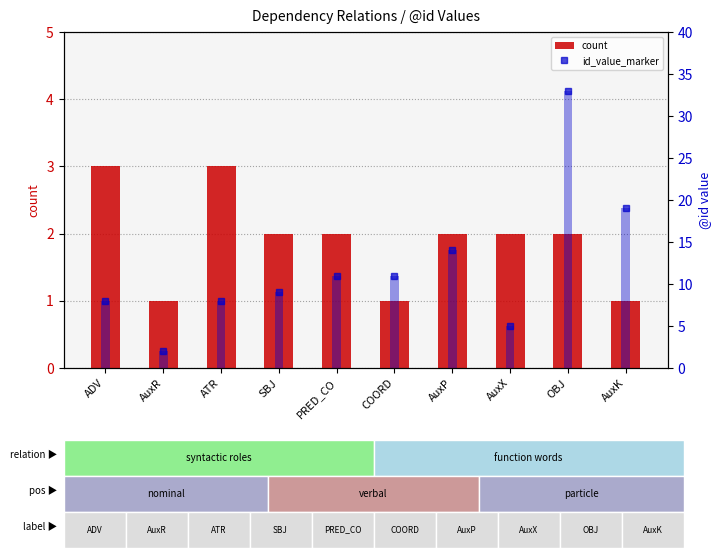

Which series has the largest range (max minus min)?

id_value_marker